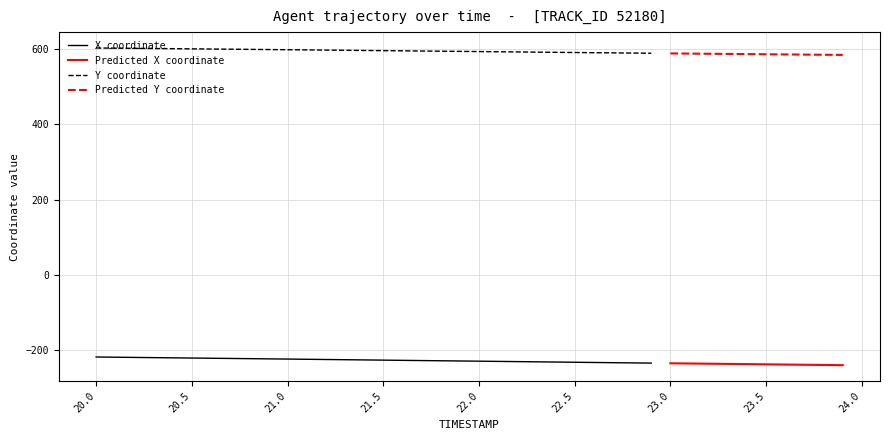

What is the difference between the maximum and second lowest values in the X series?

21.2